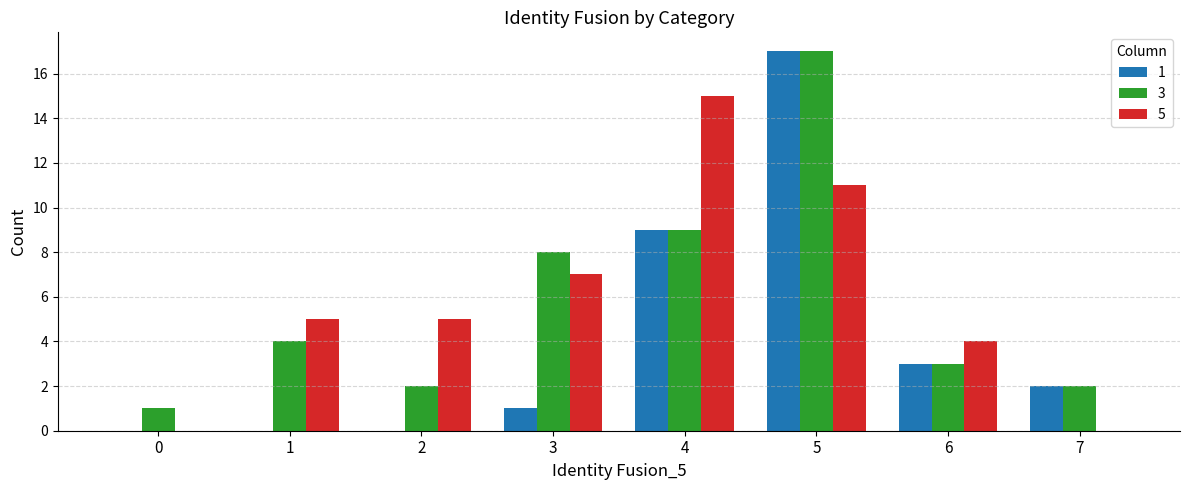

Is it true that 1 equals 2 at 3?

False